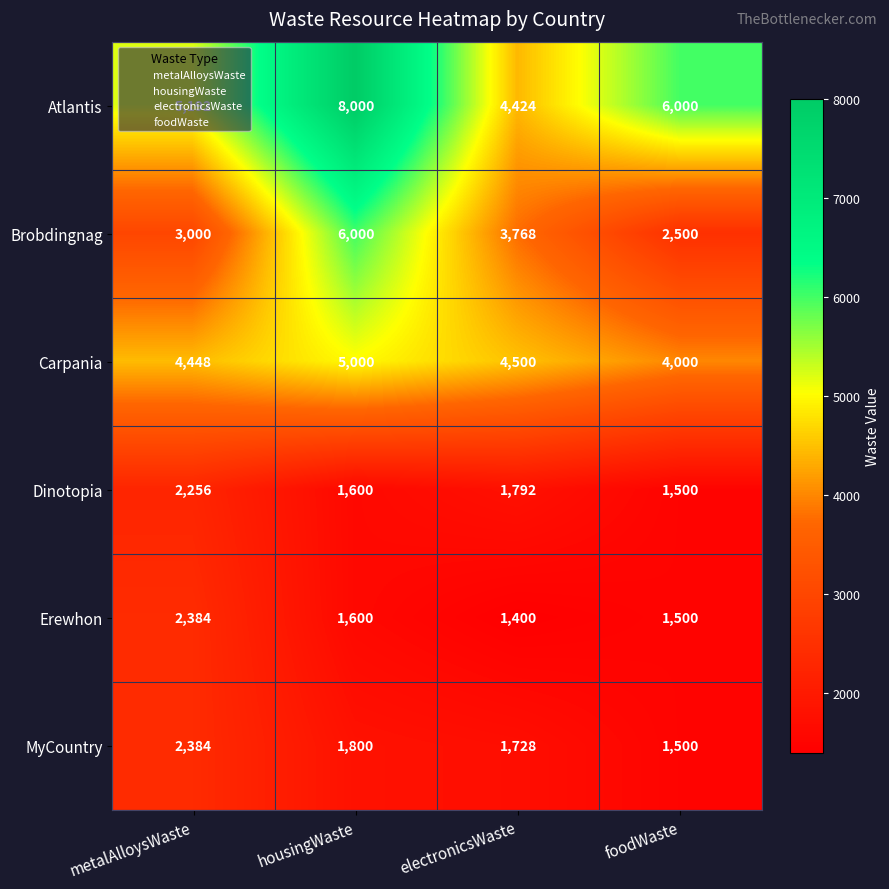

At which category is the sum across all series the highest?

housingWaste